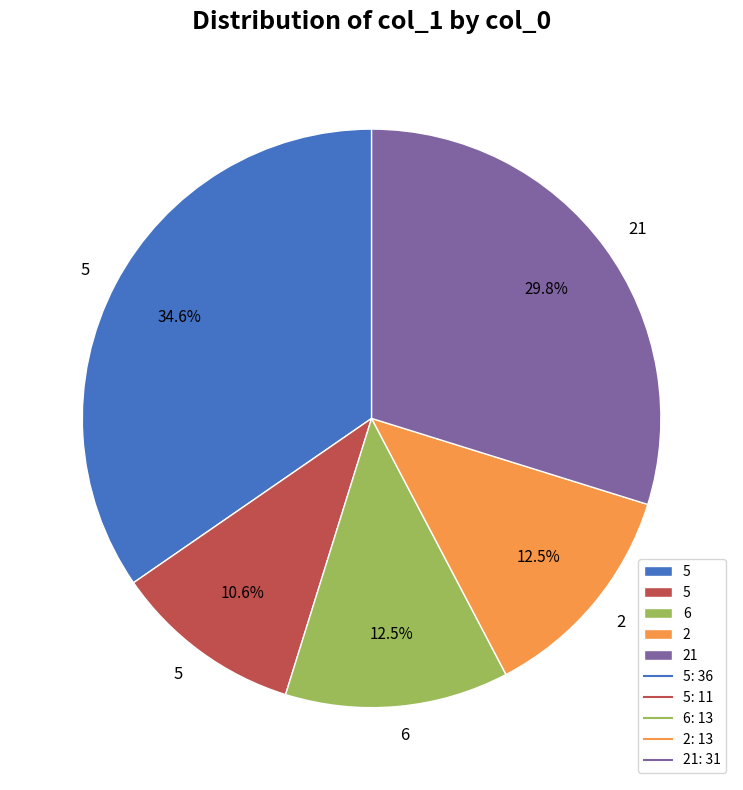

Is there a majority slice in this chart?

No